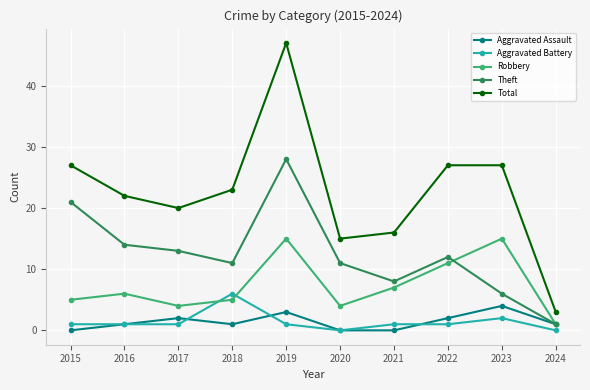

Which series changed the most between 2021 and 2022?

Total